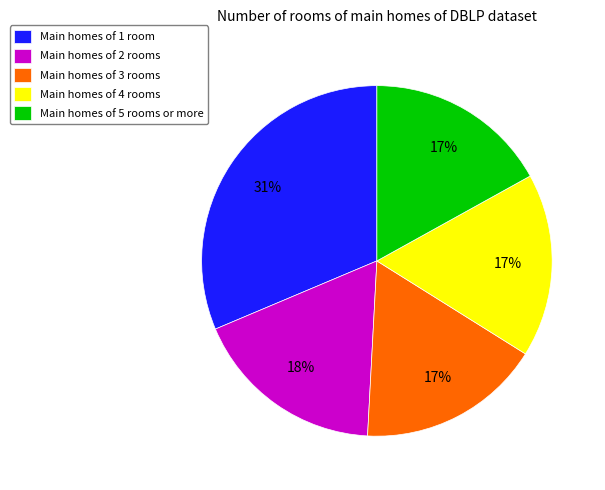

Which category has the biggest portion of the pie?

Main homes of 1 room